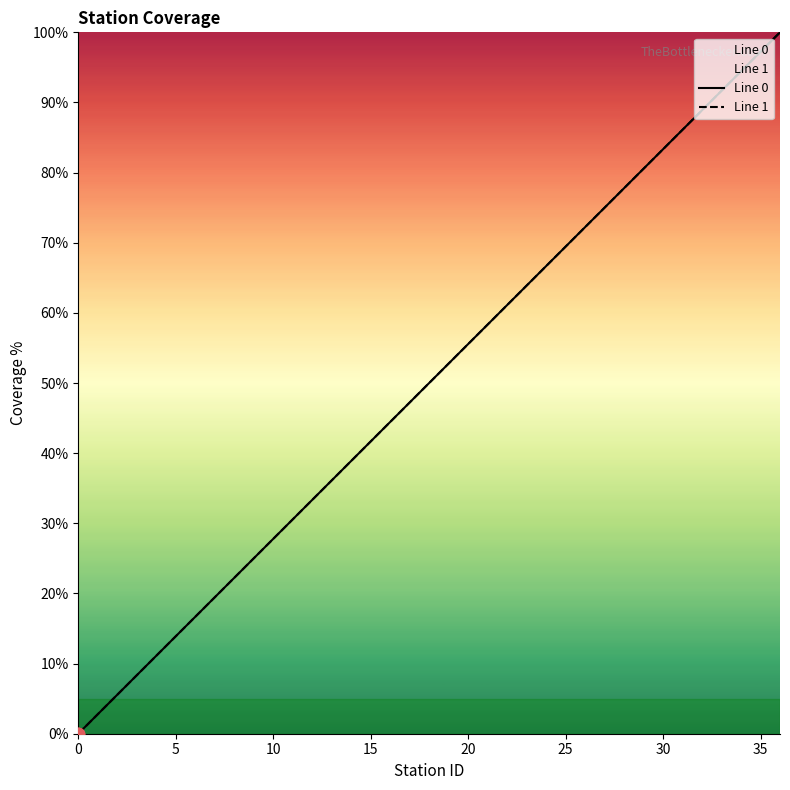

At which category is the sum across all series the highest?

36